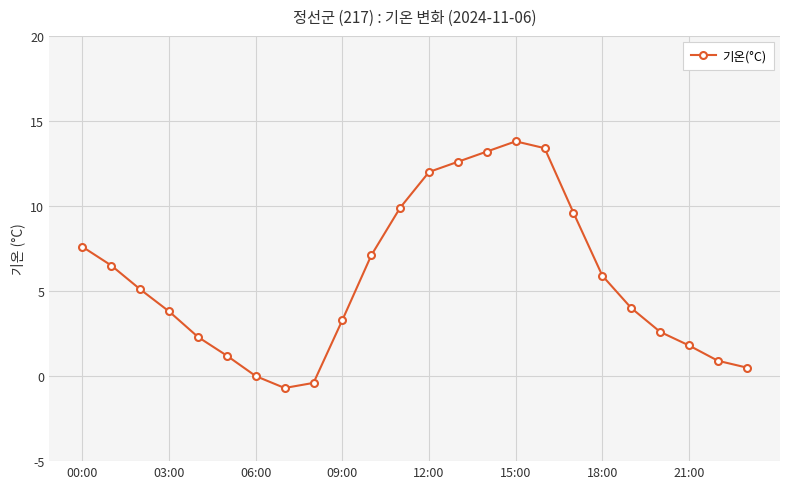

What is the average value?

5.7